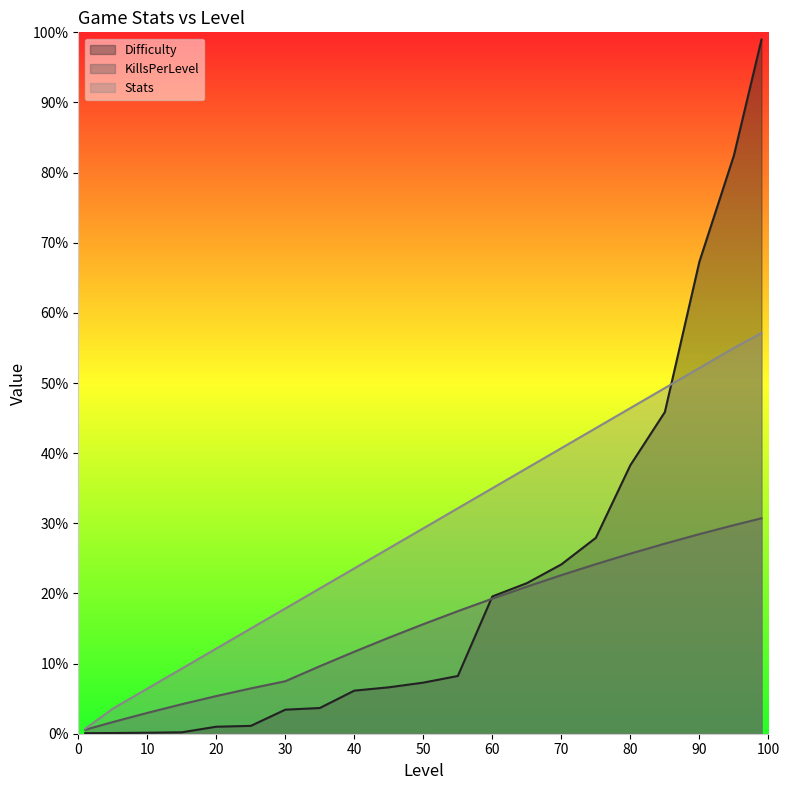

Does the chart display data point markers on the line(s)?

No